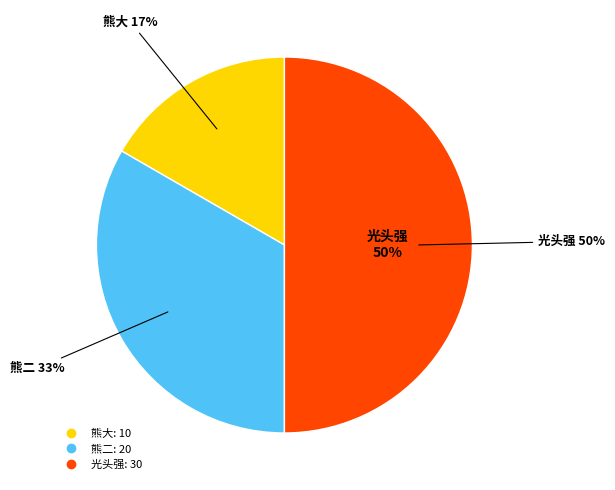

To the nearest percent, what is the difference between the 光头强 and 熊二 slice percentages?

17%